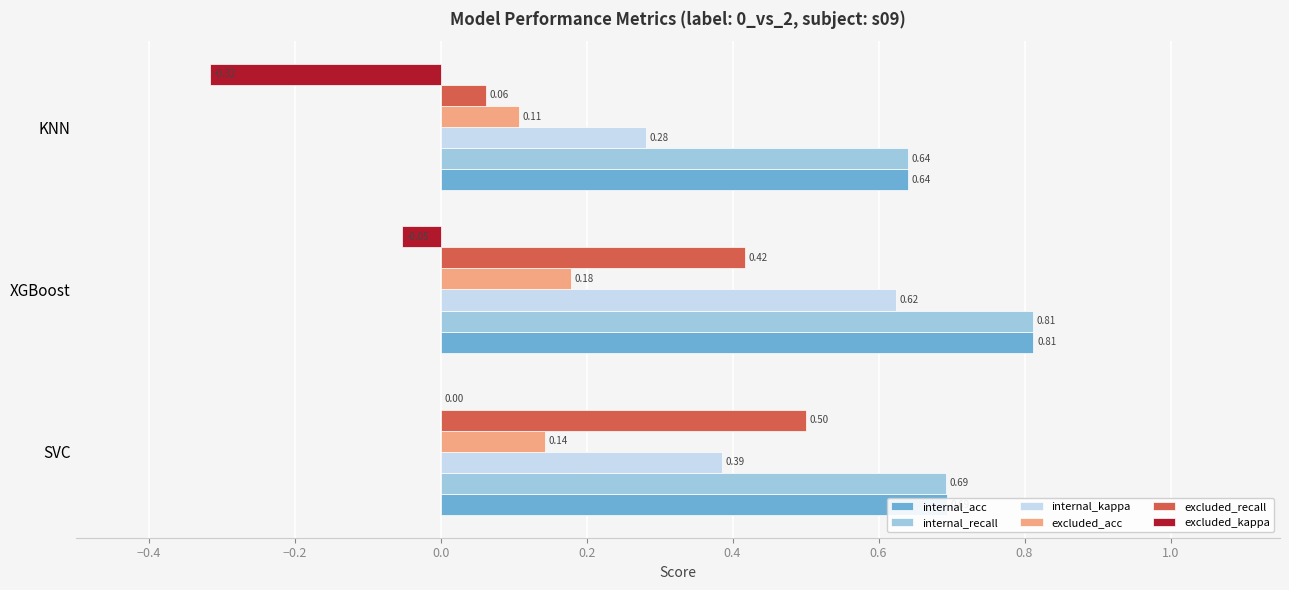

What is the sum of all internal_kappa values?

1.3